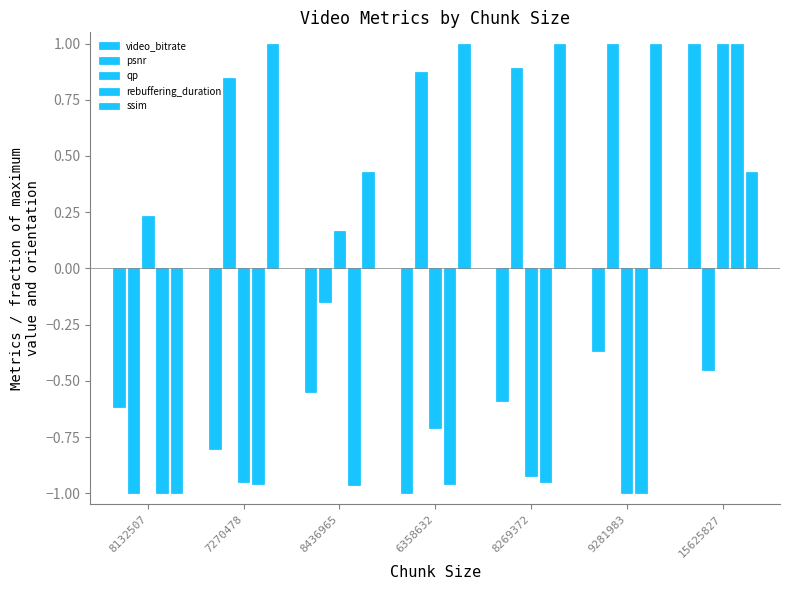

How many bars are there in each group?

5